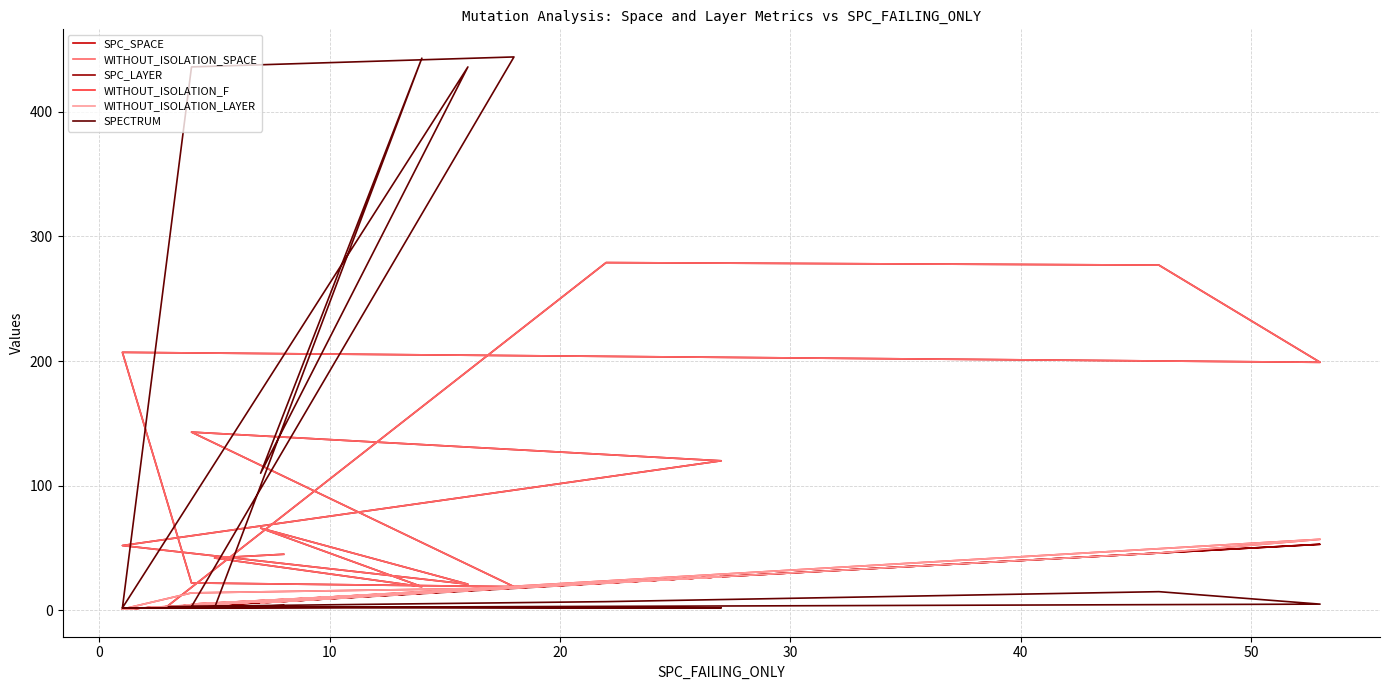

What is the difference between the maximum and minimum values in the SPECTRUM series?

442